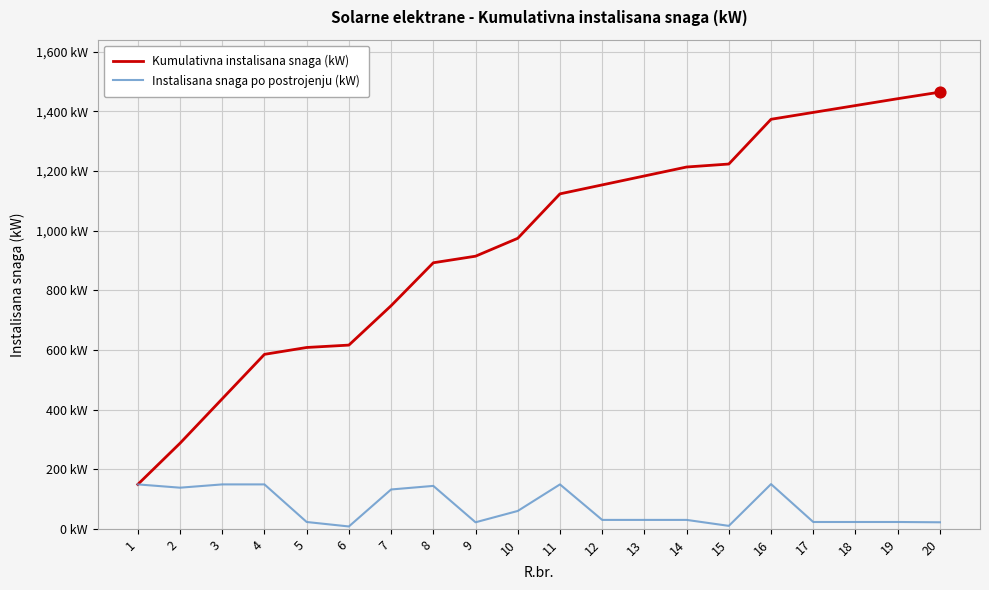

What are all the series names shown in the legend?

Kumulativna instalisana snaga (kW), Instalisana snaga po postrojenju (kW)